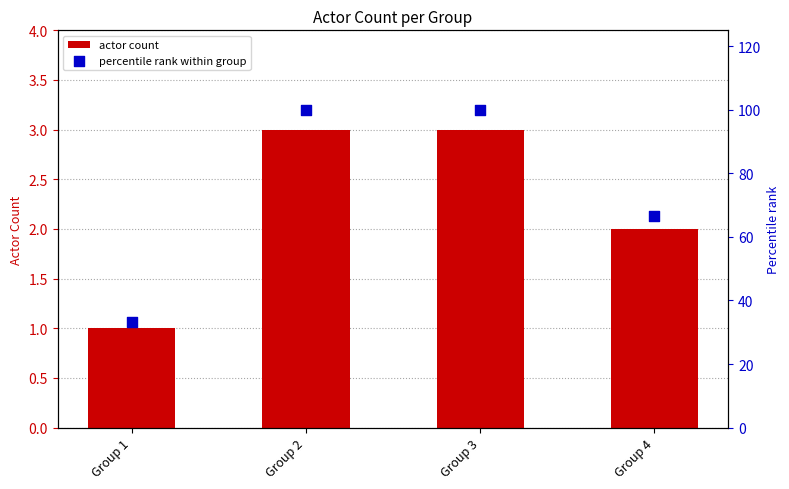

Which series has the widest spread of Y values?

percentile rank within group